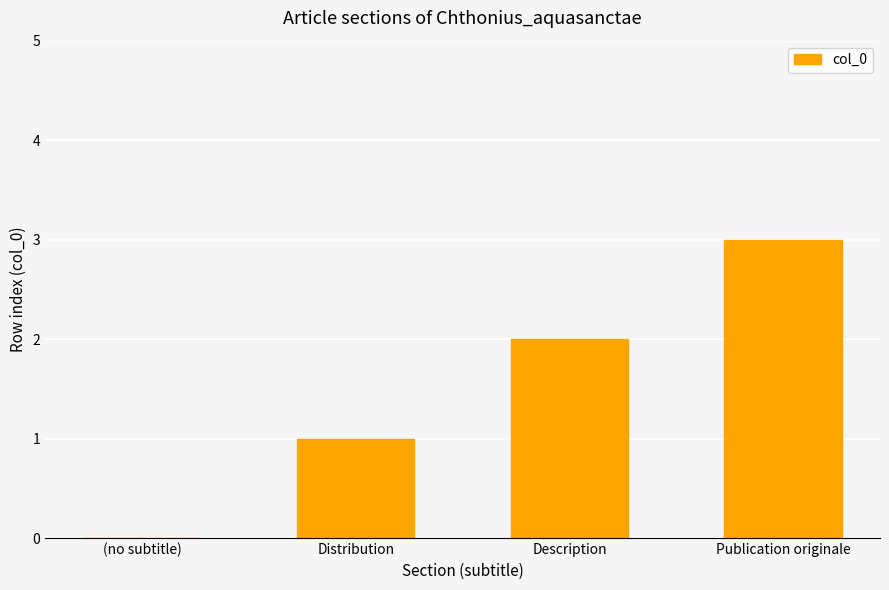

Approximately how many times larger is the value at Publication originale compared to Description?

1.5